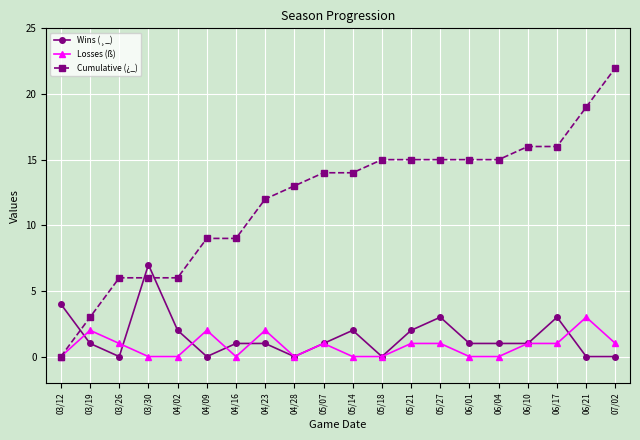

What is the sum of all Losses (ß) values?

16